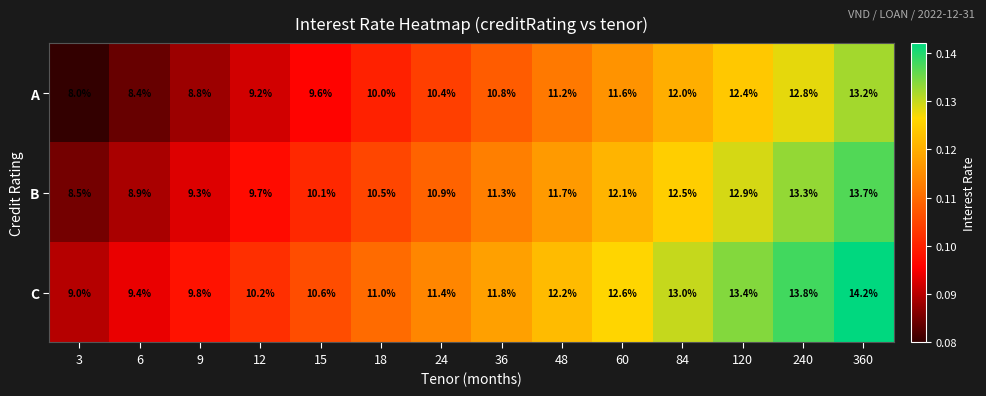

Rank the series by their average value, from lowest to highest.

A, B, C